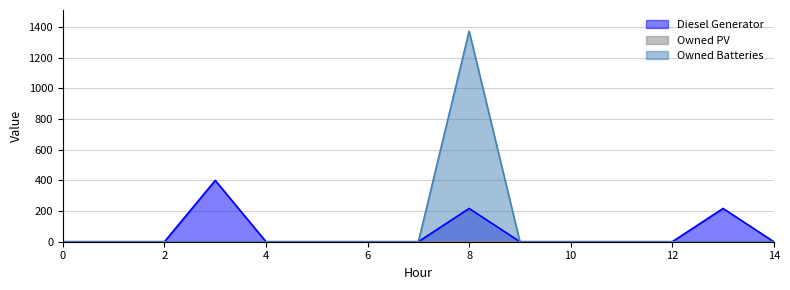

Reading left to right, list all the values displayed in this chart.

Diesel Generator: 0	0	0	400	0	0	0	0	217	0	0	0	0	217	0
Owned Batteries: 0	0	0	0	0	0	0	0	1374	0	0	0	0	0	0